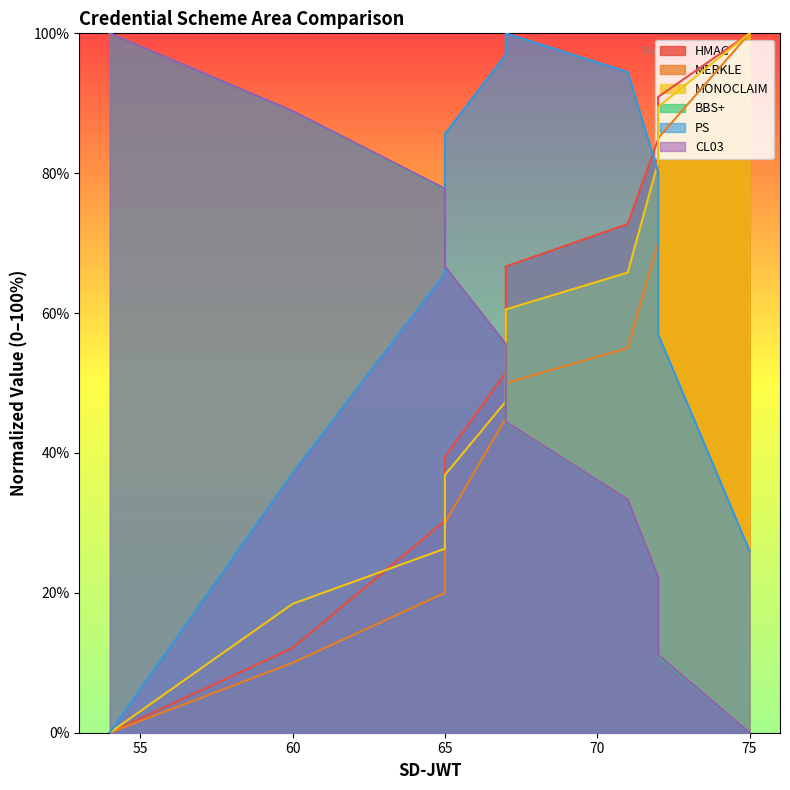

Which category has the lowest value in the BBS+ series?

75